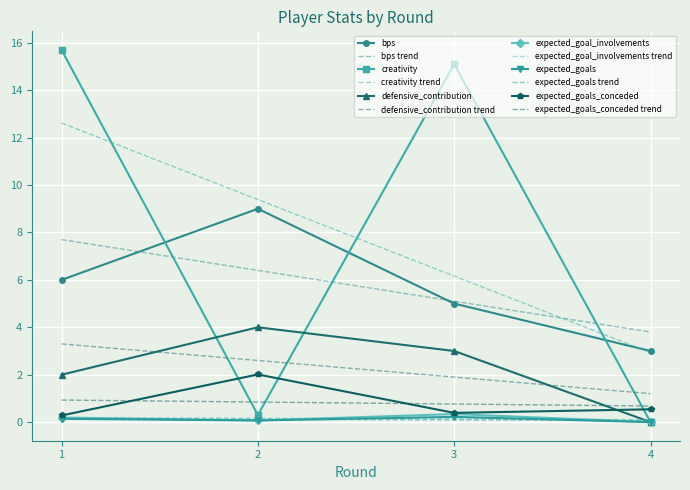

At which category does expected_goals_conceded reach its first local peak?

2